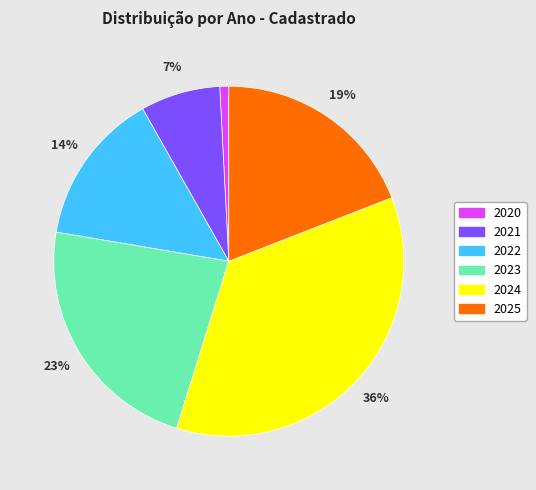

The 2021 slice represents 7% of the pie. True or false?

True